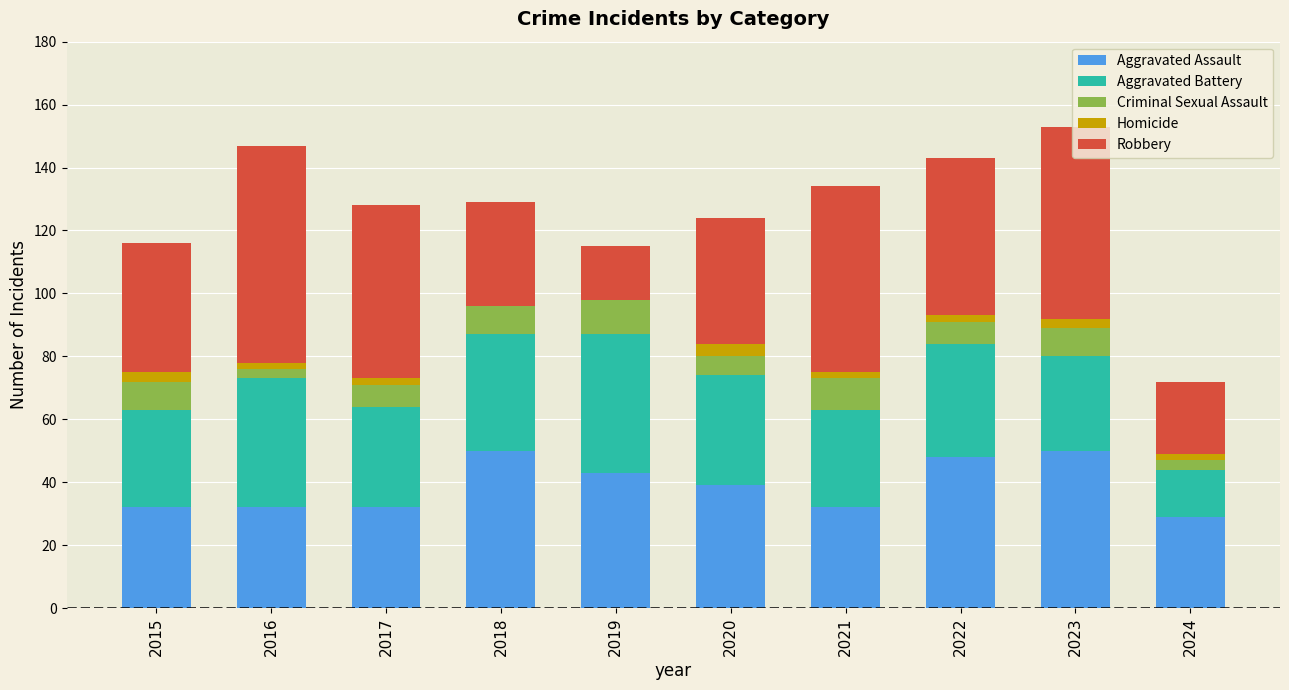

The Aggravated Assault series shows 14 at 2022. True or false?

False